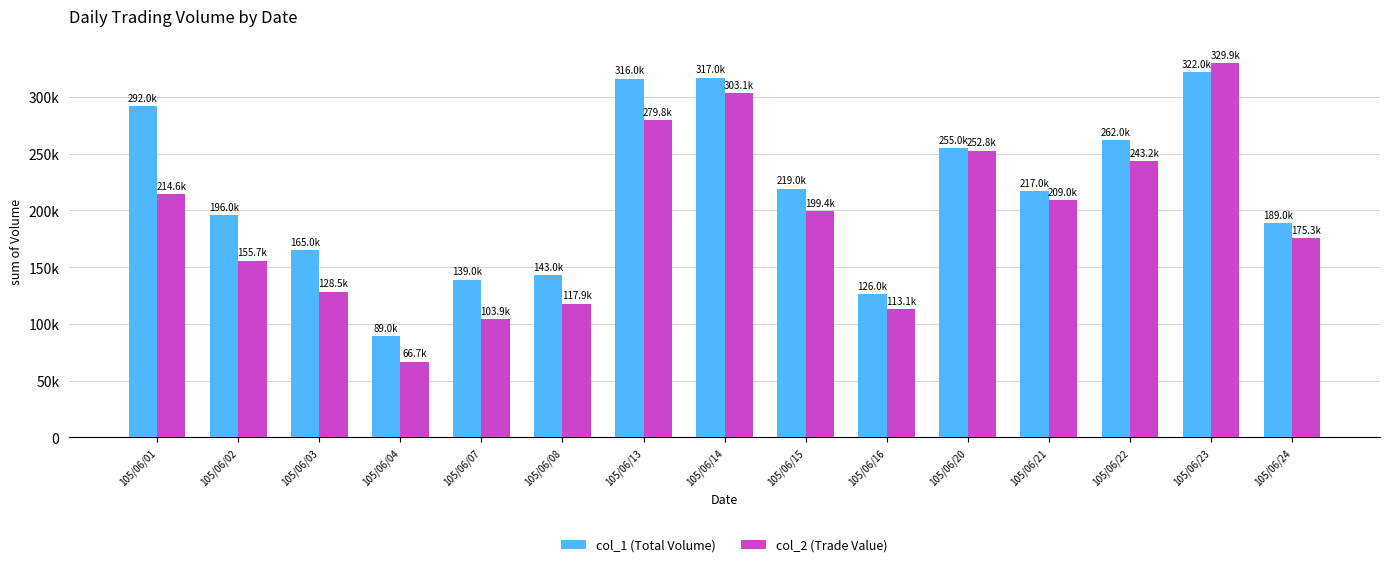

Reading left to right, what are all the values shown in this chart?

col_1 (Total Volume): 292000	196000	165000	89000	139000	143000	316000	317000	219000	126000	255000	217000	262000	322000	189000
col_2 (Trade Value): 214550	155690	128520	66710	103940	117880	279750	303050	199410	113060	252810	208960	243190	329940	175280